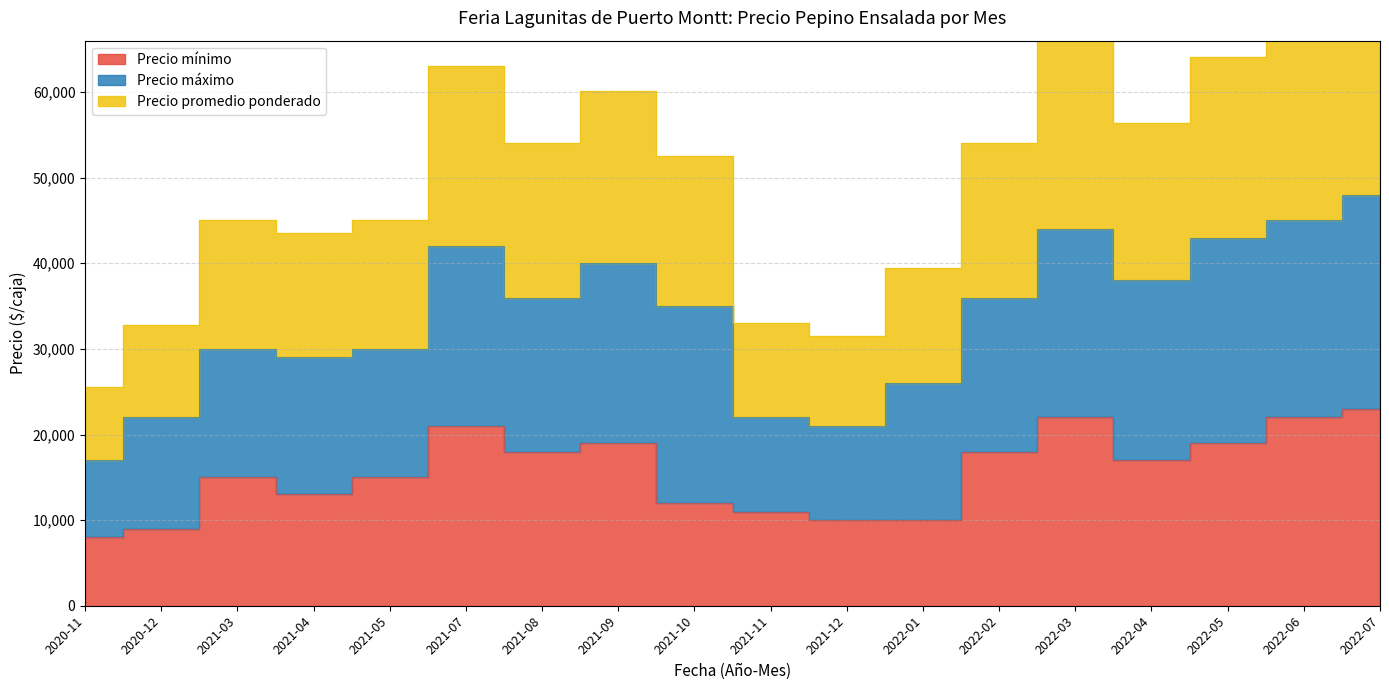

Is it true that Precio mínimo equals 10000 at 2022-01?

True